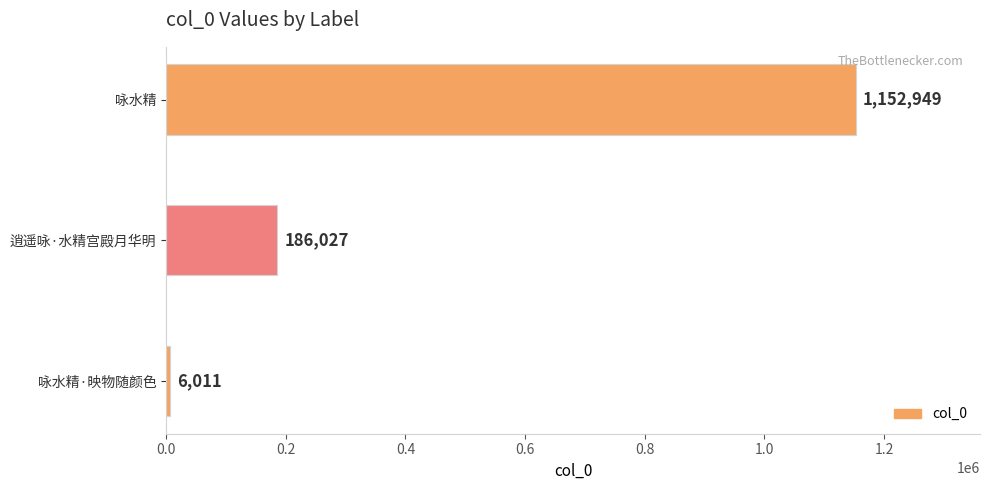

What is the change in value from 逍遥咏·水精宫殿月华明 to 咏水精?

+966922